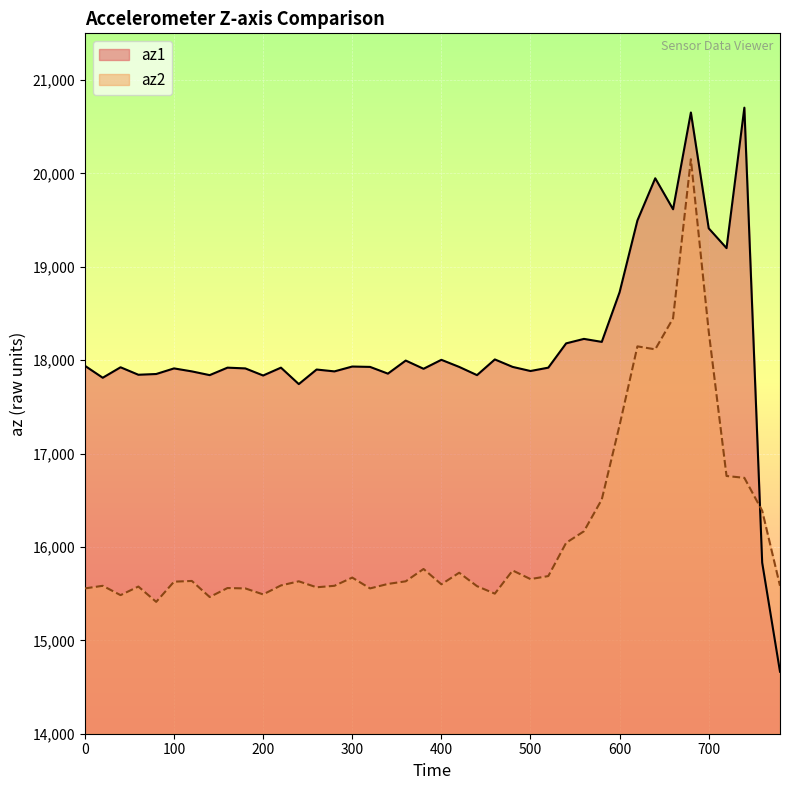

Which series changed the most between 100 and 620?

az2